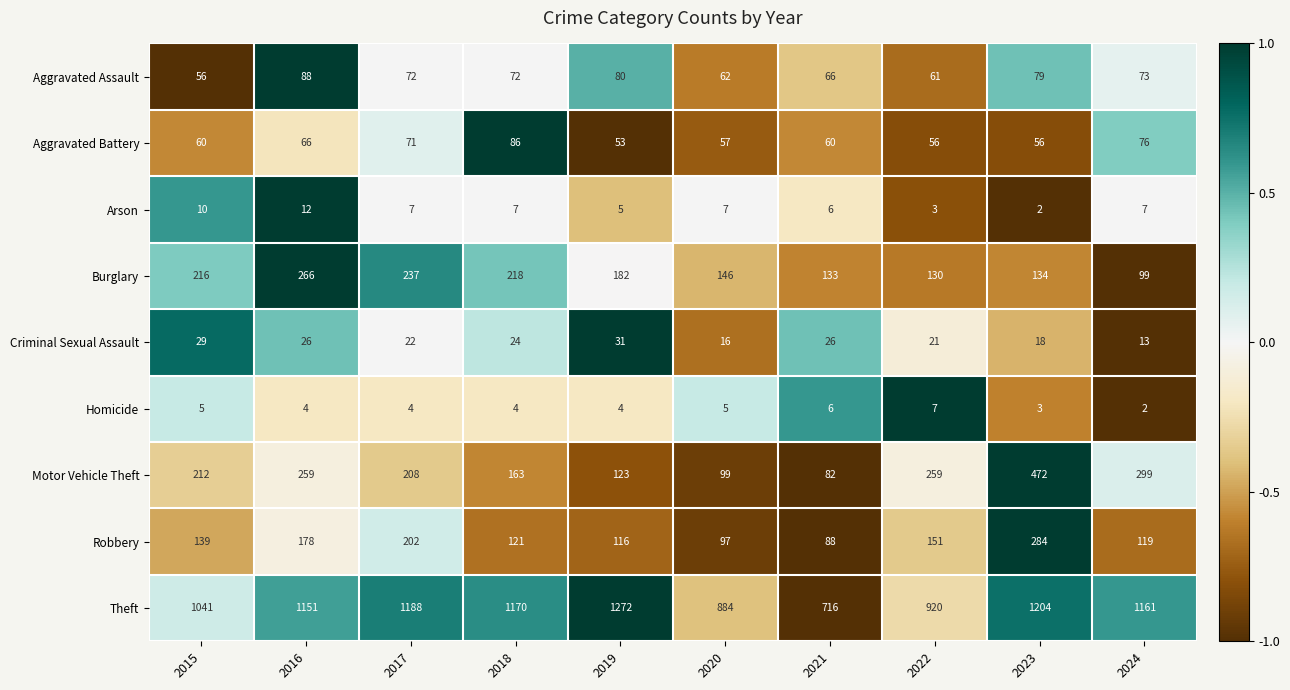

What is the maximum value shown in the chart?

1272